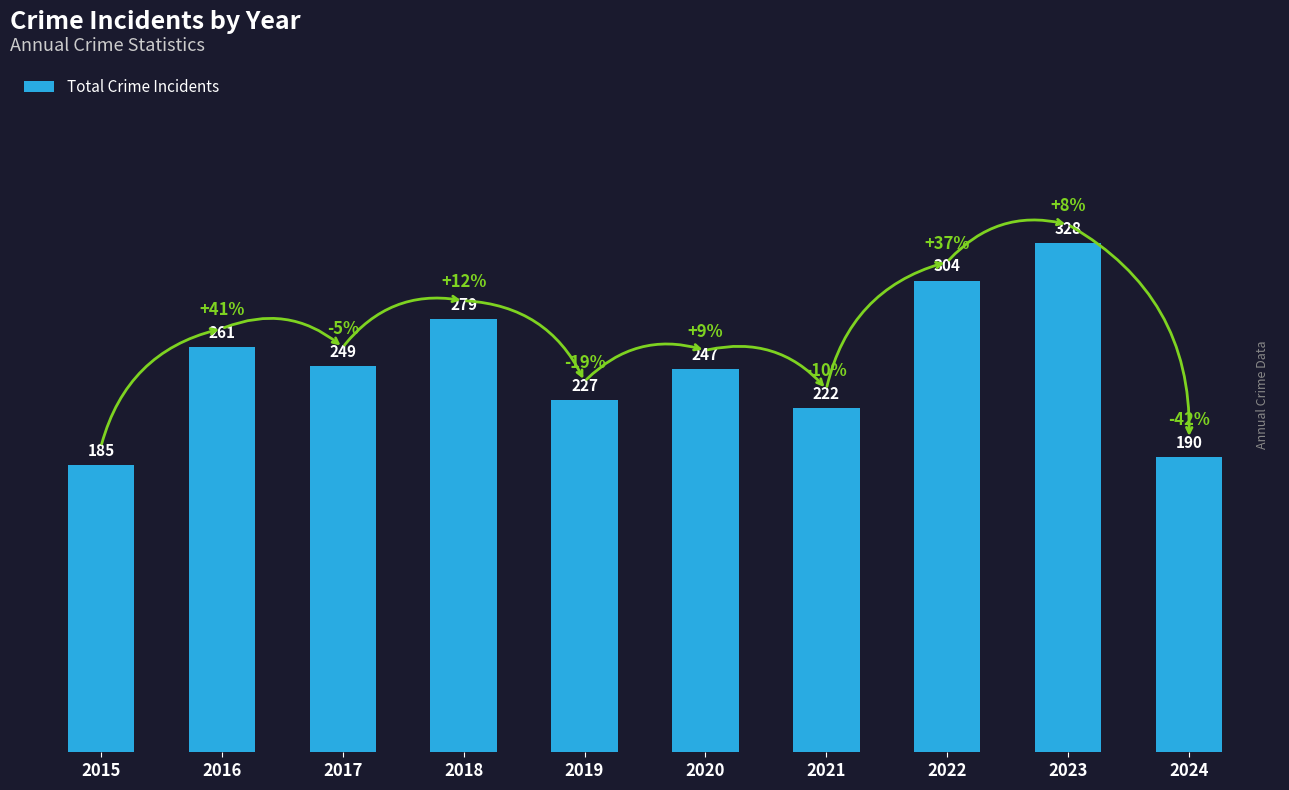

What is the average value?

249